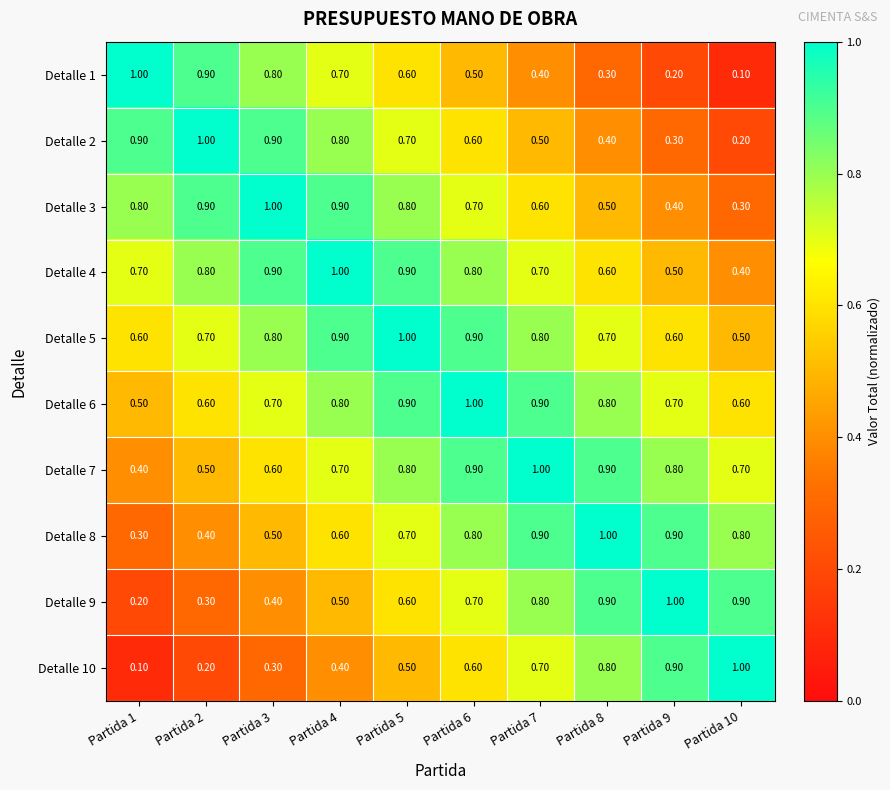

Is the value of Detalle 2 at Partida 10 greater than the value of Detalle 4 at Partida 3?

No